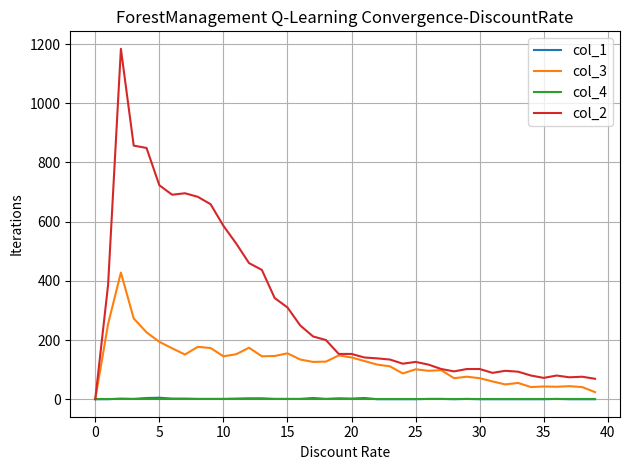

Which series has the widest spread of values?

col_2